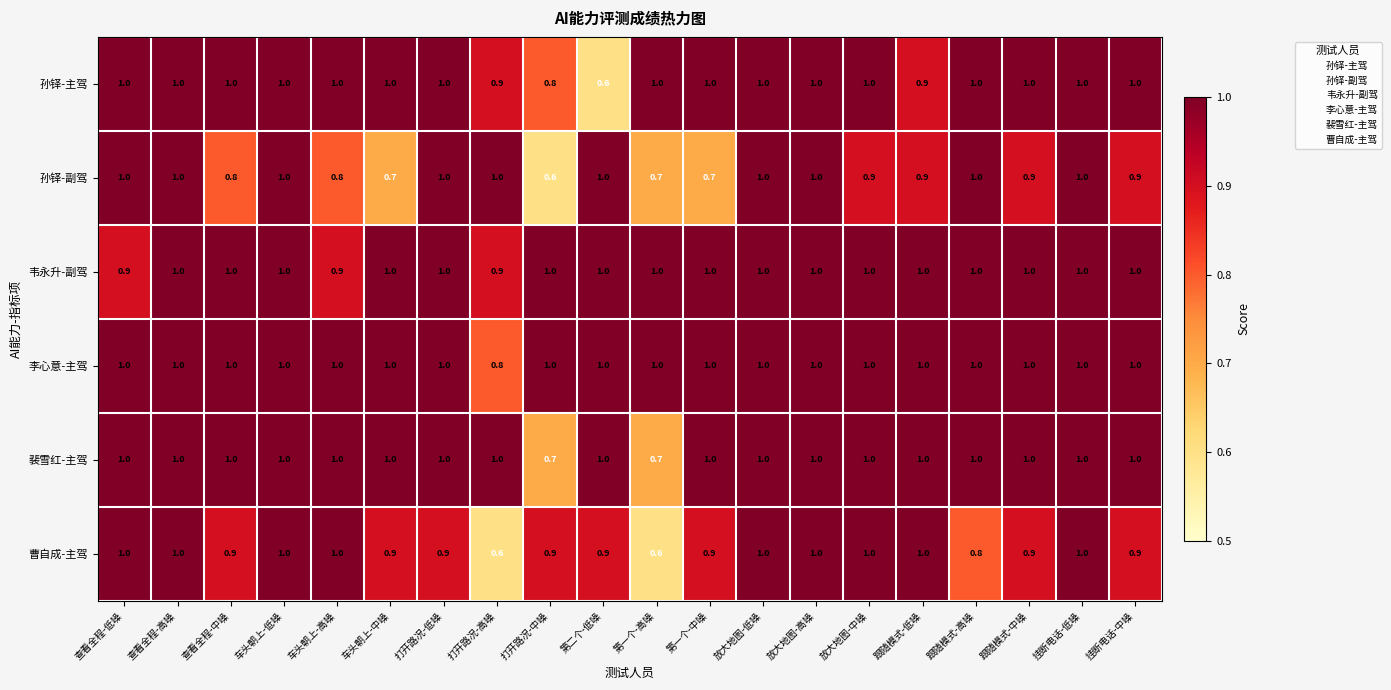

Read the 孙铎-副驾 value at 车头朝上-中噪.

0.7